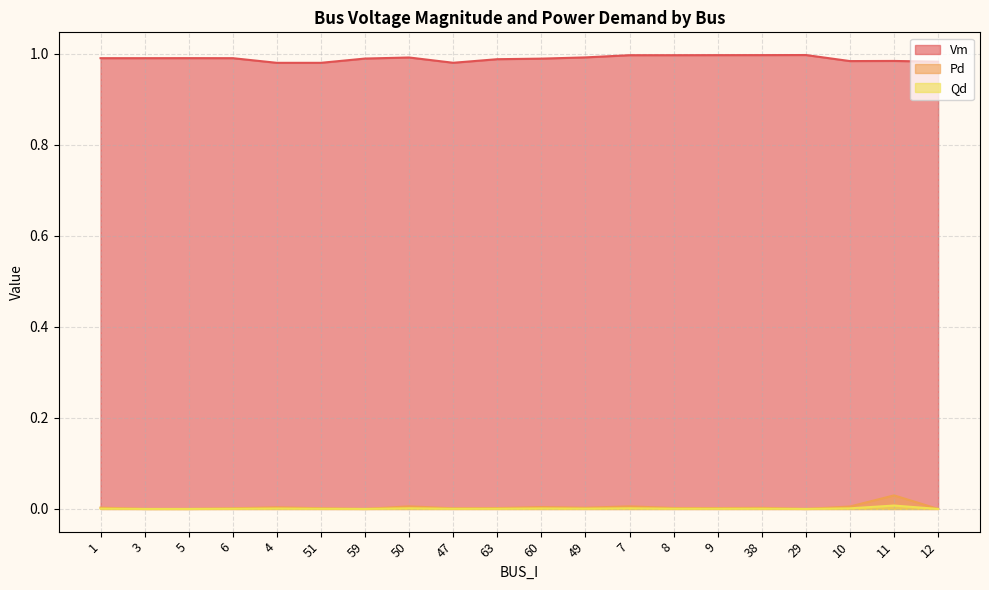

What is the lowest value of the Vm series?

1.0